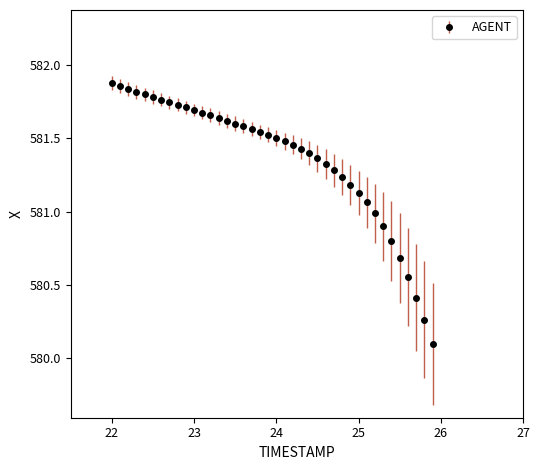

What is the difference between the maximum and minimum values?

1.8